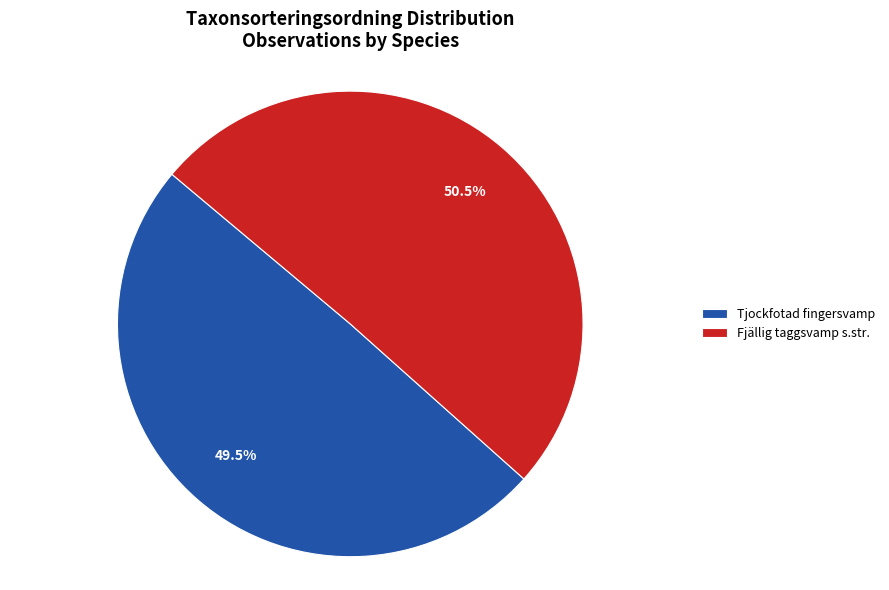

Between Fjällig taggsvamp s.str. and Tjockfotad fingersvamp, which is larger?

Fjällig taggsvamp s.str.